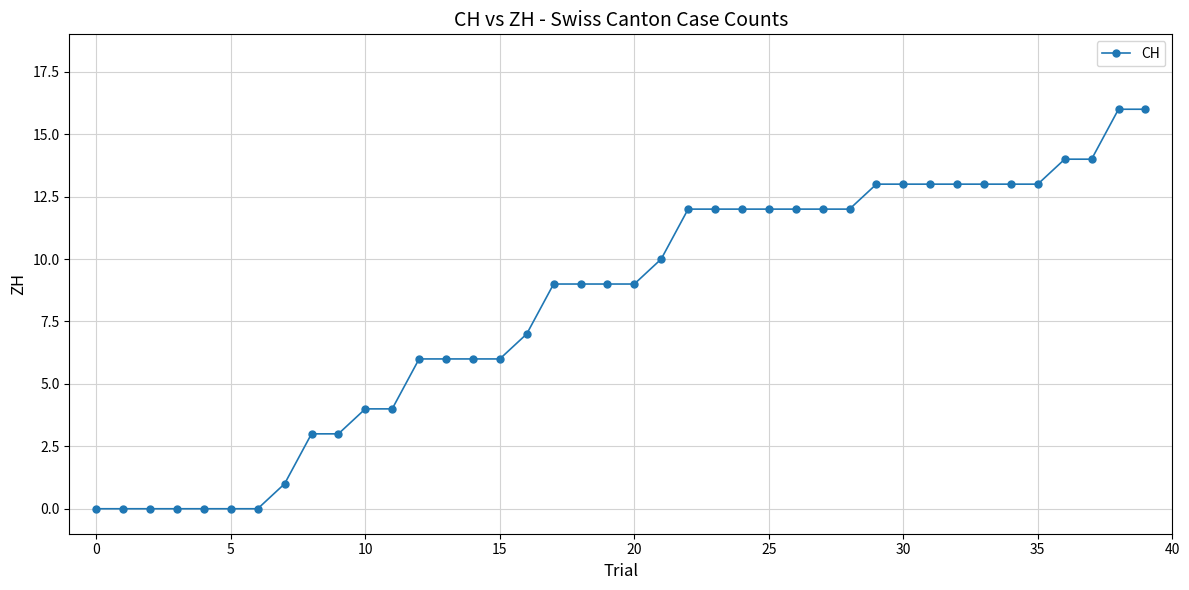

What is the difference between the second highest and second lowest values?

16